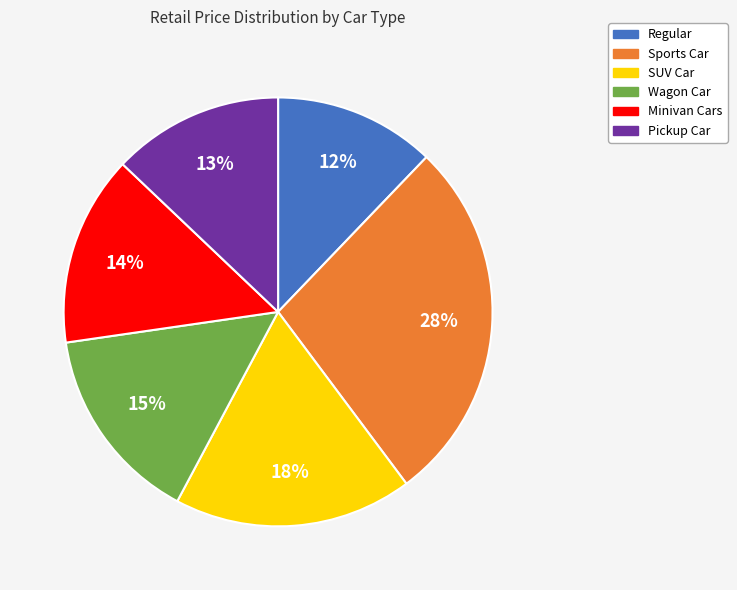

What percentage is the SUV Car slice, to the nearest percent?

18%